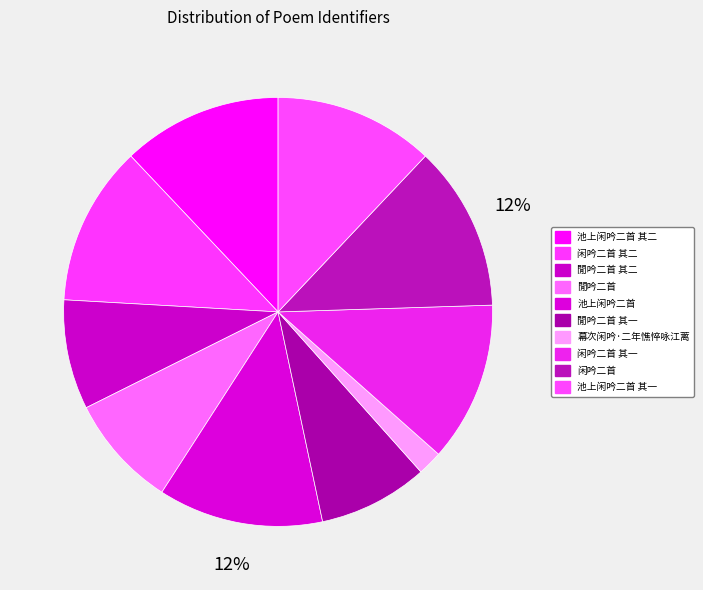

Rank the categories by value from lowest to highest.

幕次闲吟·二年憔悴咏江蓠, 閒吟二首 其一, 閒吟二首 其二, 閒吟二首, 池上闲吟二首 其一, 池上闲吟二首 其二, 闲吟二首 其一, 闲吟二首 其二, 闲吟二首, 池上闲吟二首